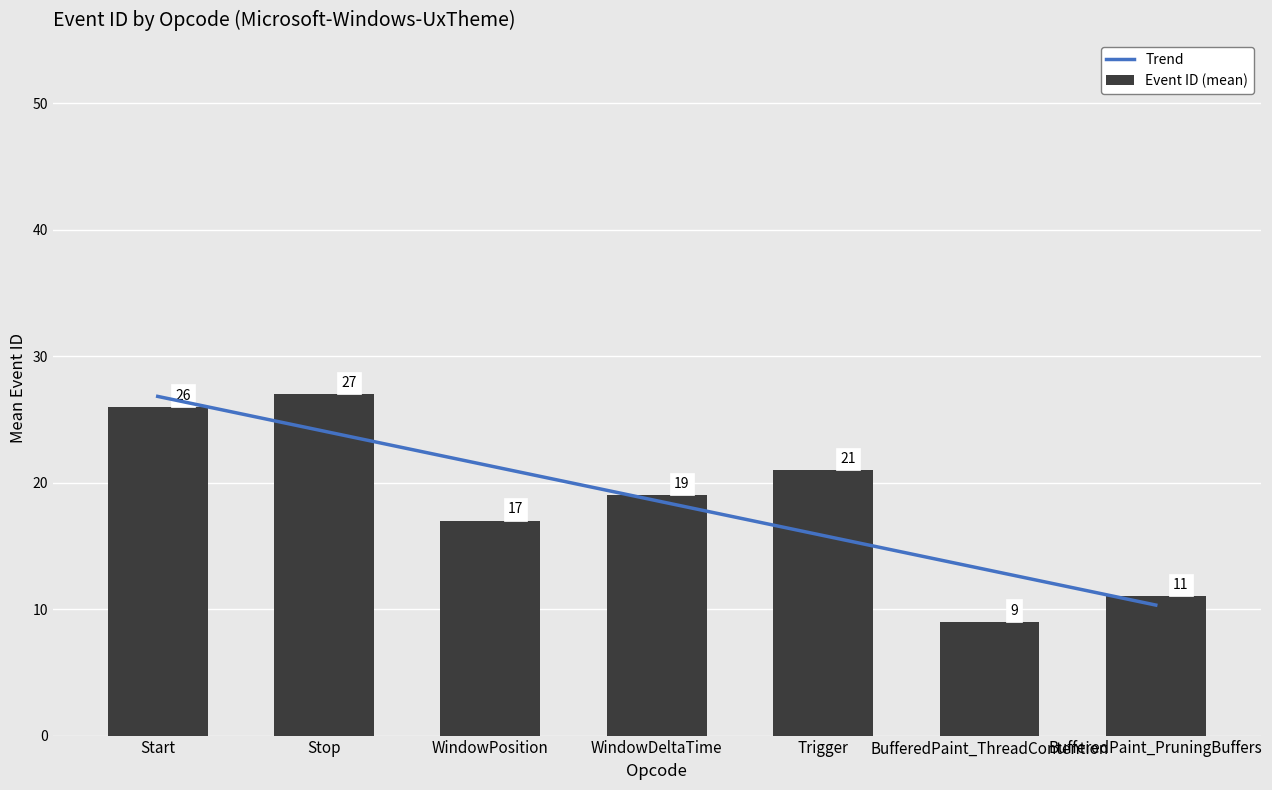

What is the label of the 2nd bar from the left?

Stop